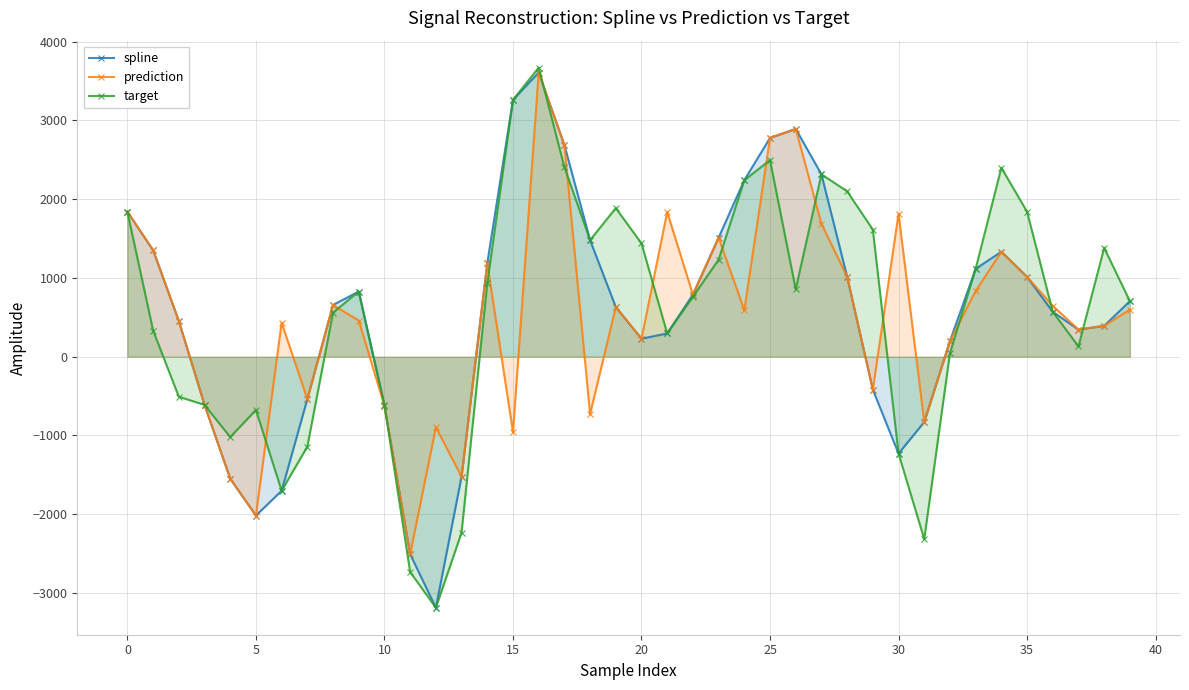

What is the sum of the spline values at 30 and 20?

-1001.5